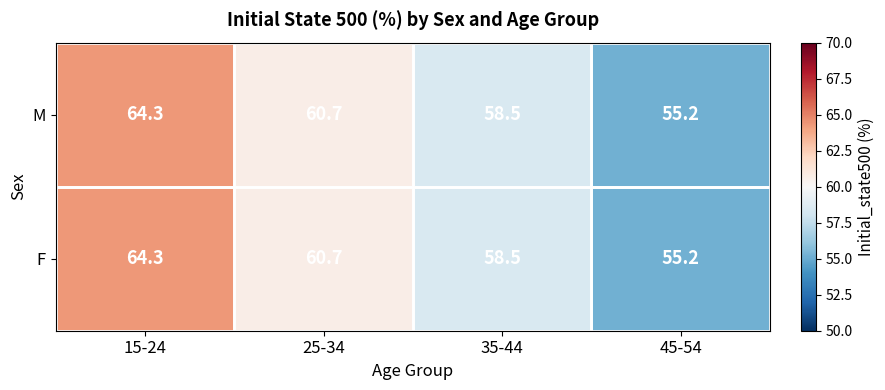

Rank the categories by F value from lowest to highest.

45-54, 35-44, 25-34, 15-24